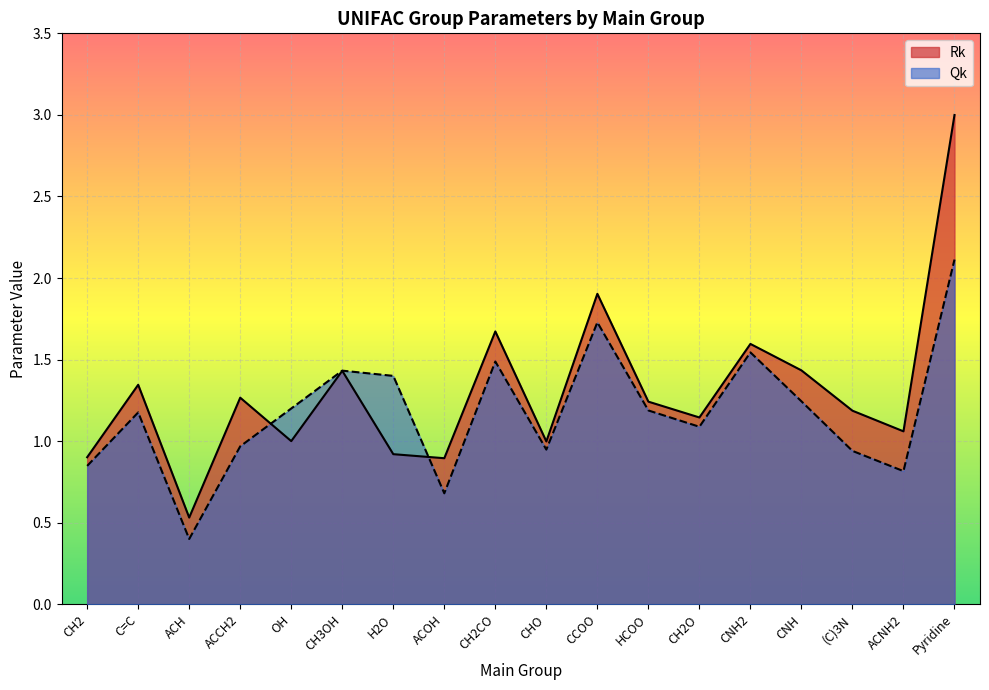

Reading left to right, what are all the values shown in this chart?

Rk: CH2=0.9	C=C=1.3	ACH=0.5	ACCH2=1.3	OH=1.0	CH3OH=1.4	H2O=0.9	ACOH=0.9	CH2CO=1.7	CHO=1.0	CCOO=1.9	HCOO=1.2	CH2O=1.1	CNH2=1.6	CNH=1.4	(C)3N=1.2	ACNH2=1.1	Pyridine=3.0
Qk: CH2=0.8	C=C=1.2	ACH=0.4	ACCH2=1.0	OH=1.2	CH3OH=1.4	H2O=1.4	ACOH=0.7	CH2CO=1.5	CHO=0.9	CCOO=1.7	HCOO=1.2	CH2O=1.1	CNH2=1.5	CNH=1.2	(C)3N=0.9	ACNH2=0.8	Pyridine=2.1